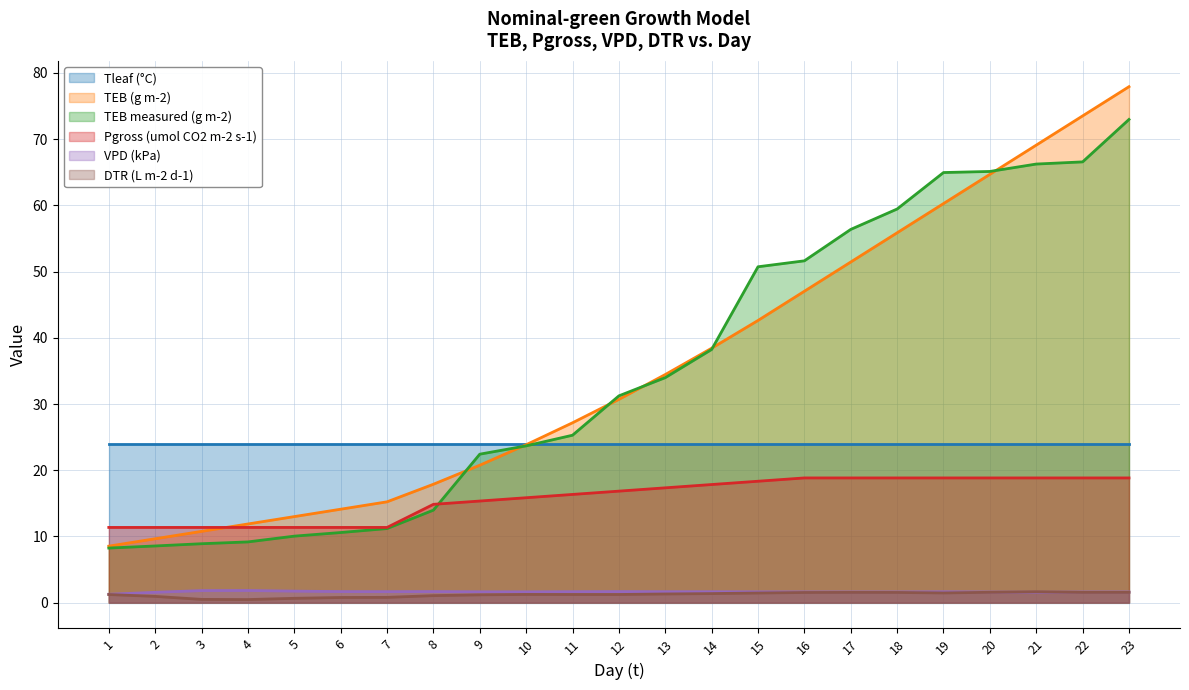

What is the total value across all series at 11?

95.7